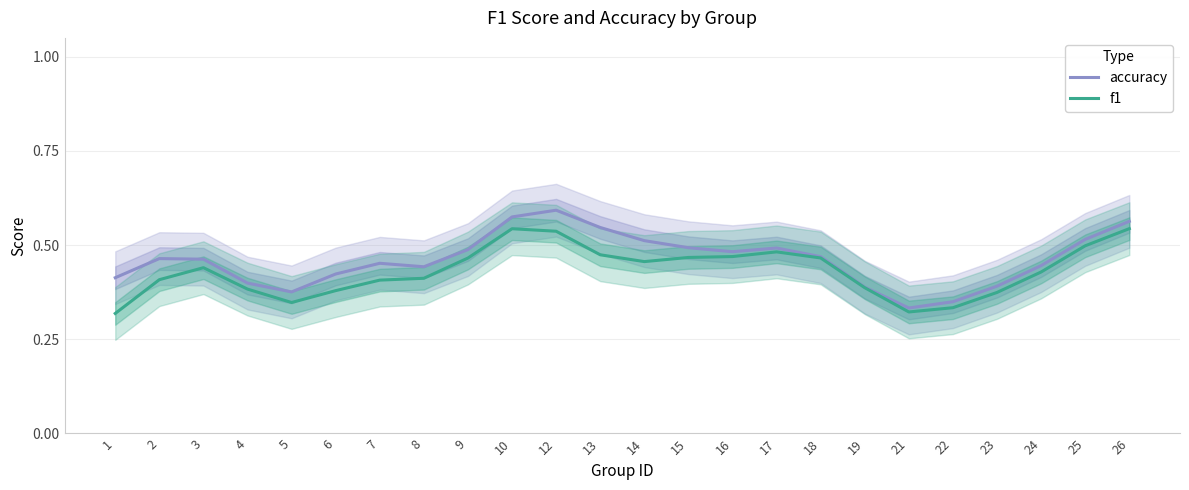

List the series in order of their peak value, highest first.

accuracy, f1